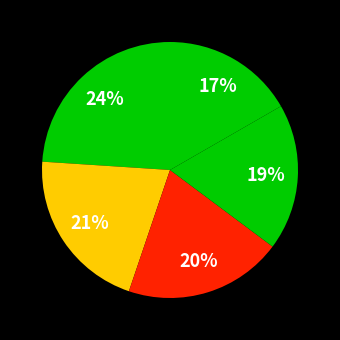

How many segments does this pie chart have?

5